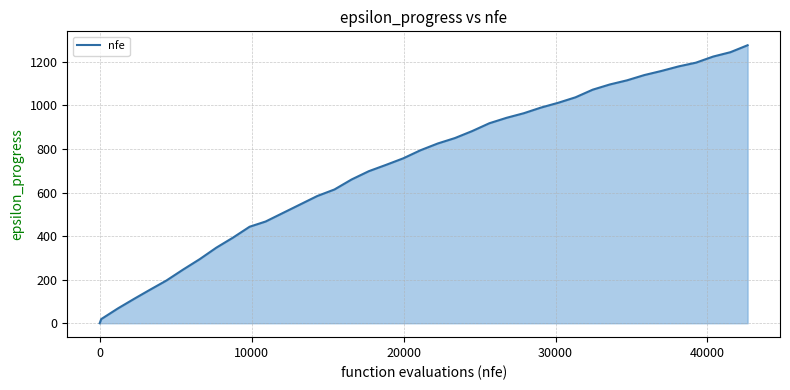

Does the chart have visible grid lines?

Yes